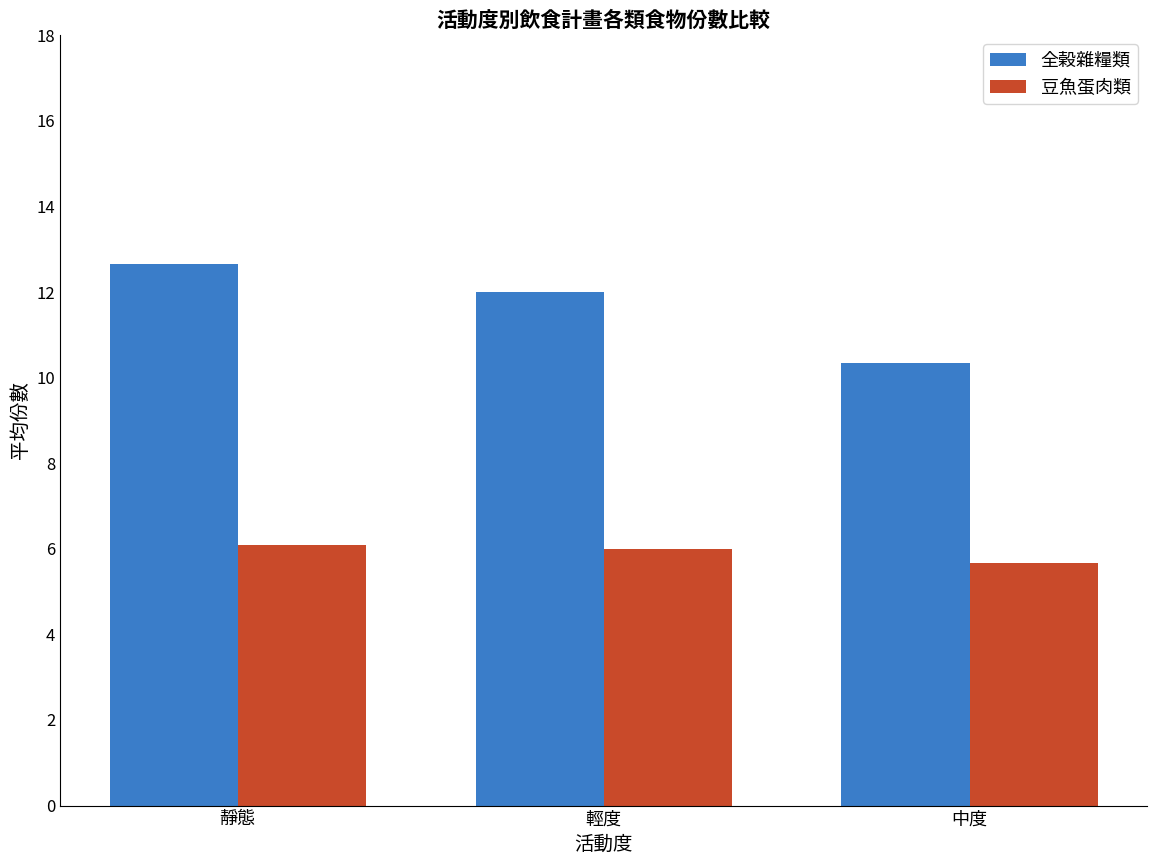

How many bars are there in total?

6